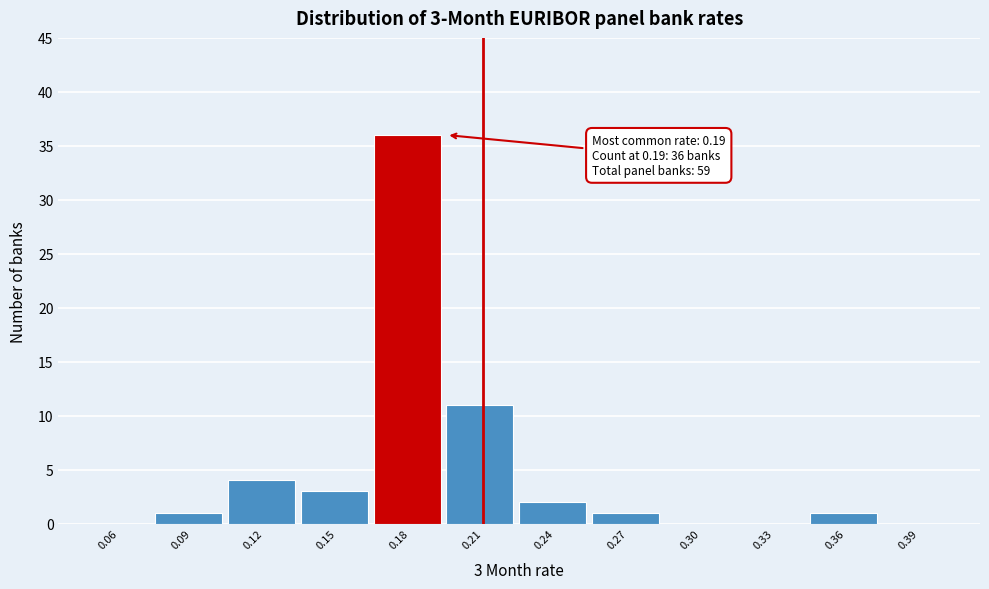

Reading left to right, what are all the values shown in this chart?

0.06=0	0.09=1	0.12=4	0.15=3	0.18=36	0.21=11	0.24=2	0.27=1	0.30=0	0.33=0	0.36=1	0.39=0